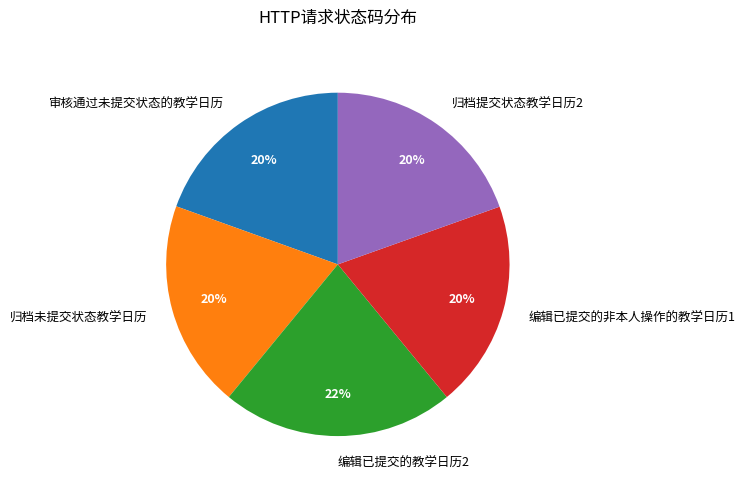

Which category has the biggest portion of the pie?

编辑已提交的教学日历2